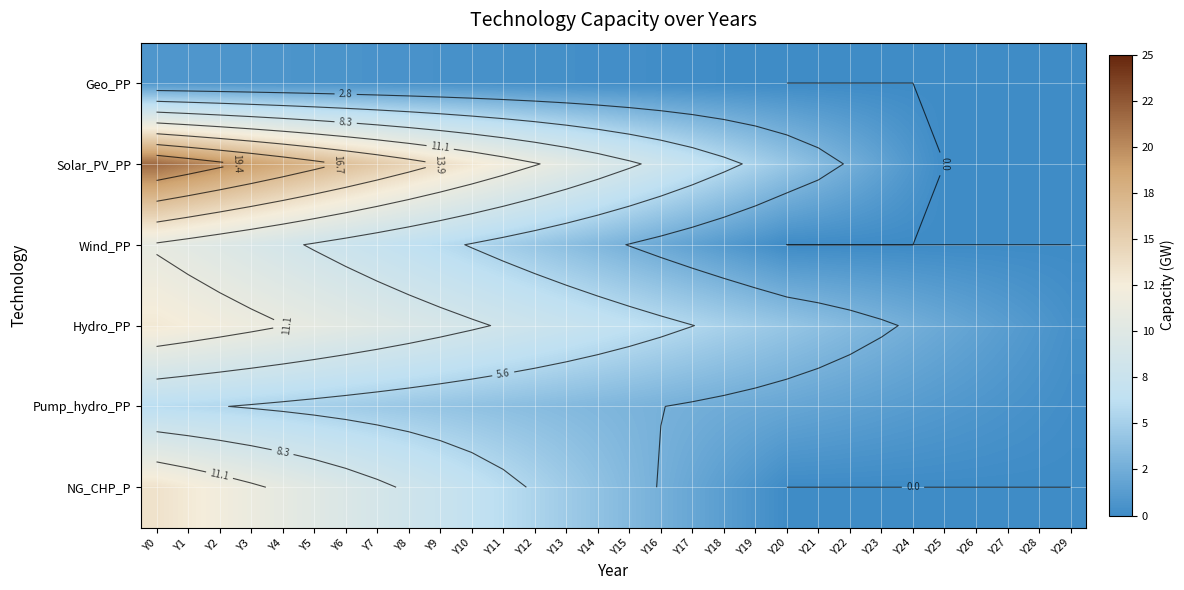

The value of Pump_hydro_PP at Y7 is 7.9. True or false?

False